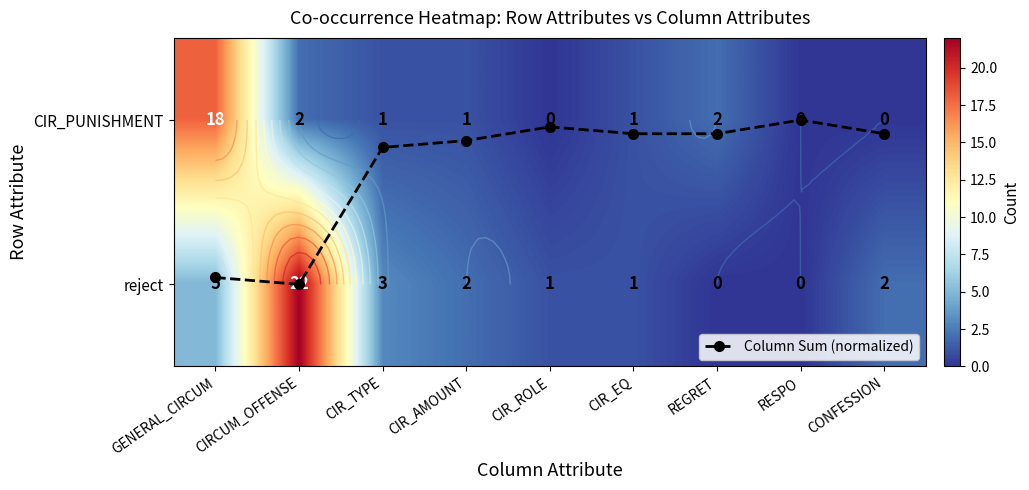

How many values in CIR_PUNISHMENT are above zero?

6